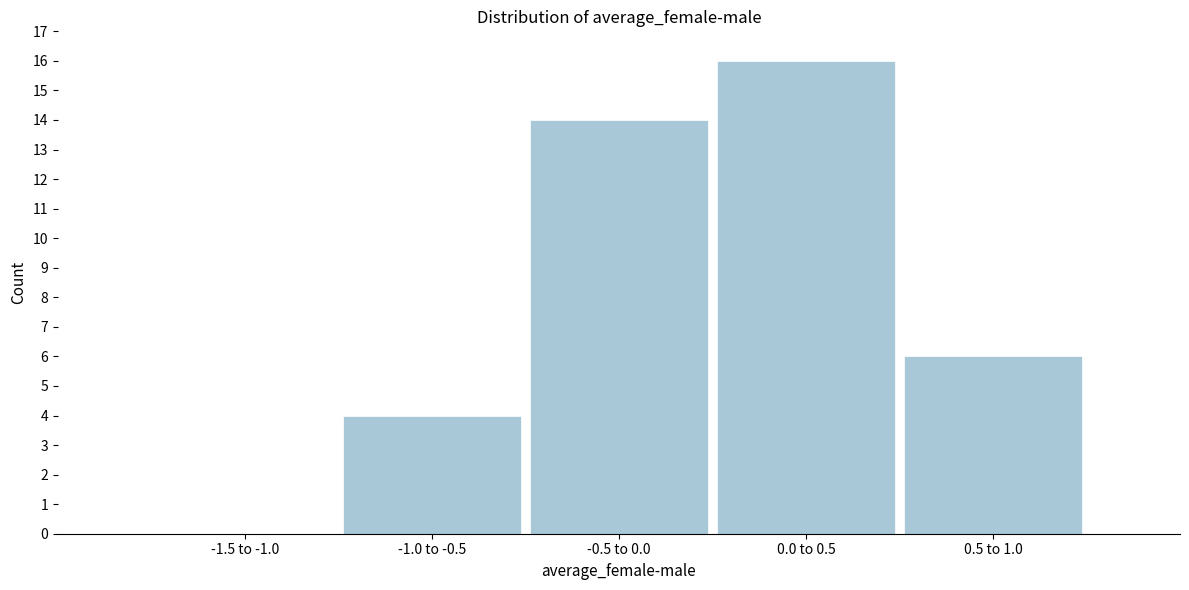

Reading left to right, what are all the values shown in this chart?

-1.5 to -1.0=0	-1.0 to -0.5=4	-0.5 to 0.0=14	0.0 to 0.5=16	0.5 to 1.0=6